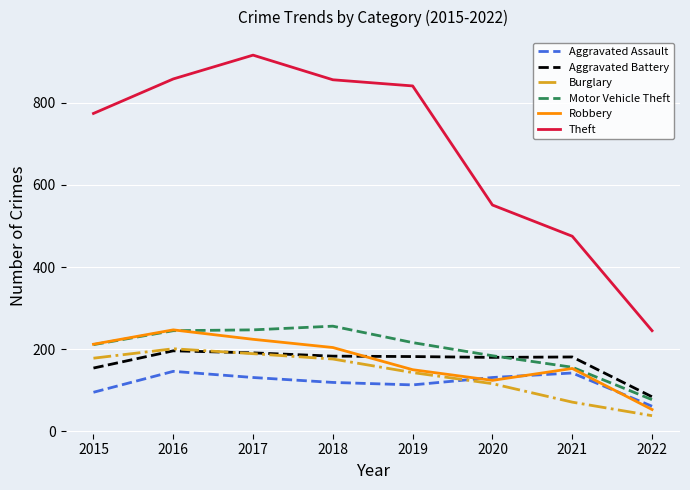

What is the lowest value of the Robbery series?

53